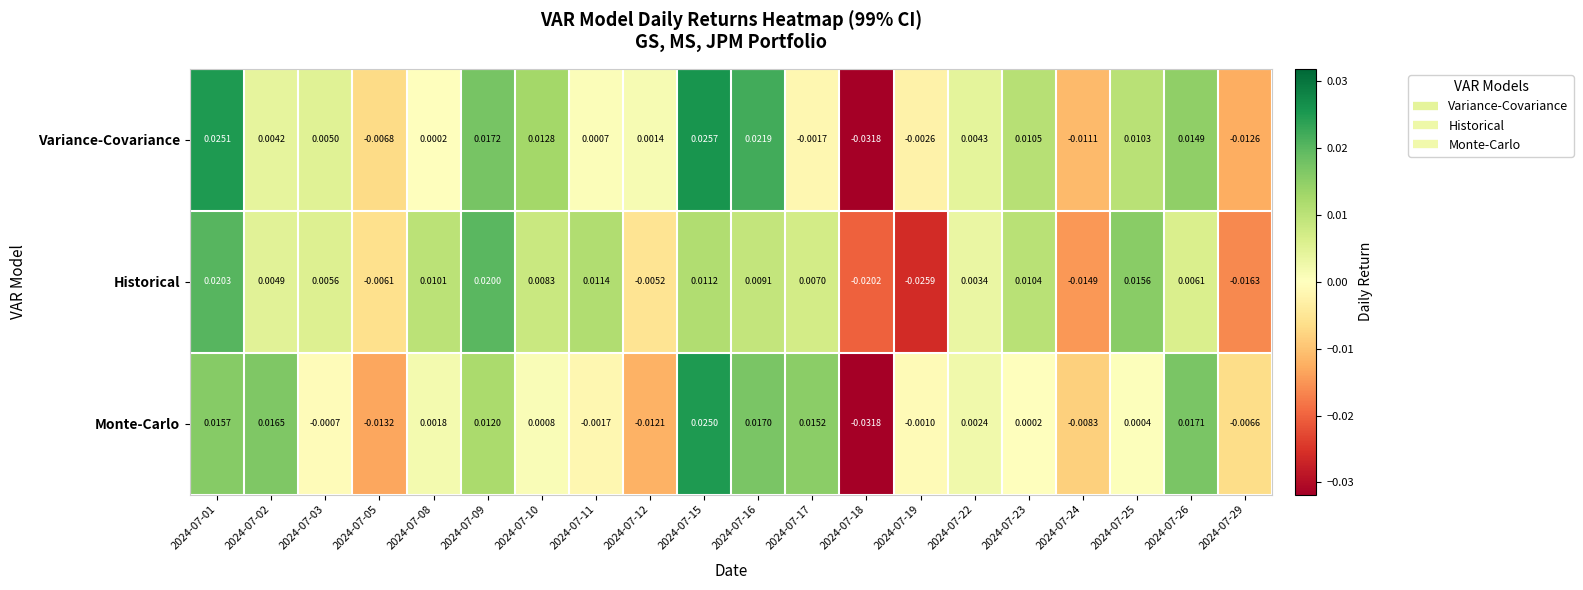

Is the value of Monte-Carlo at 2024-07-24 greater than the value of Historical at 2024-07-17?

No